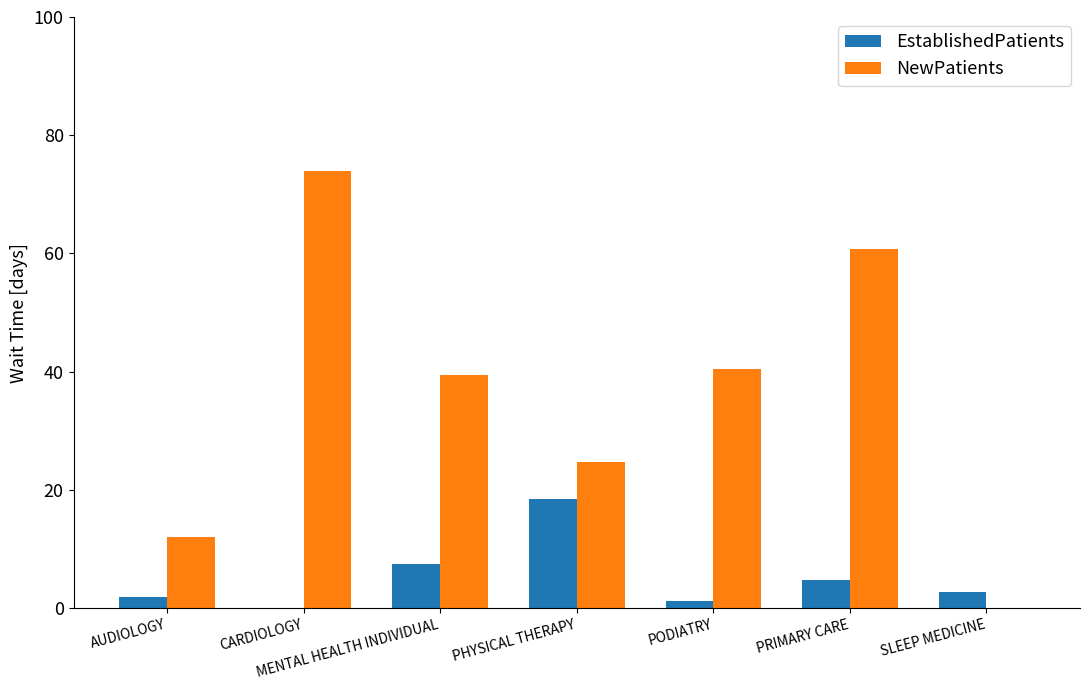

What is the sum of all EstablishedPatients values?

36.6